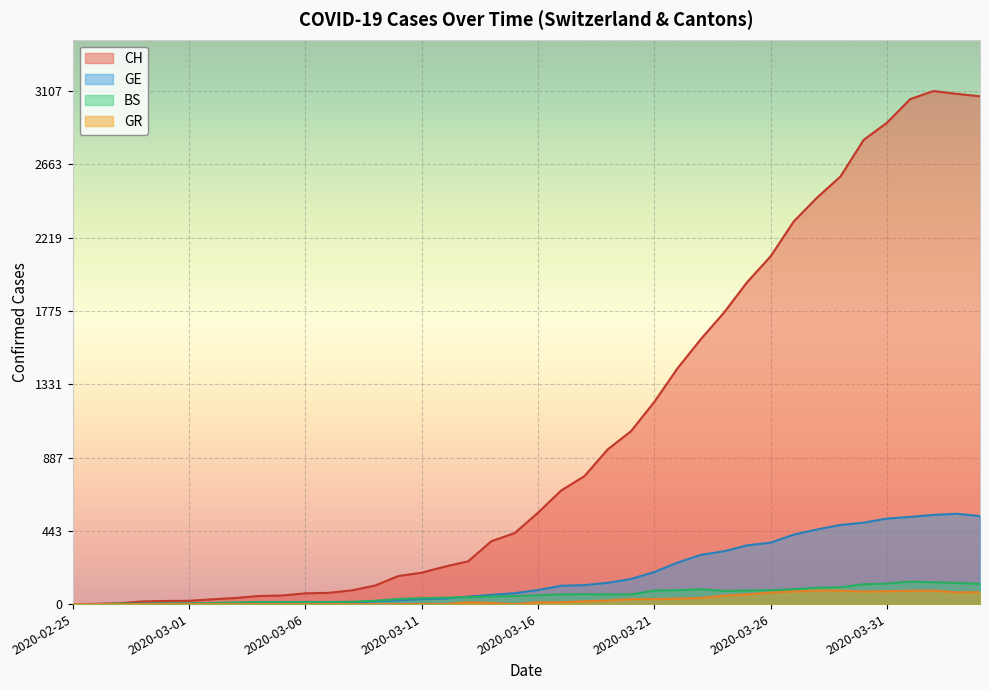

How many interior local valleys does the GR series have?

3